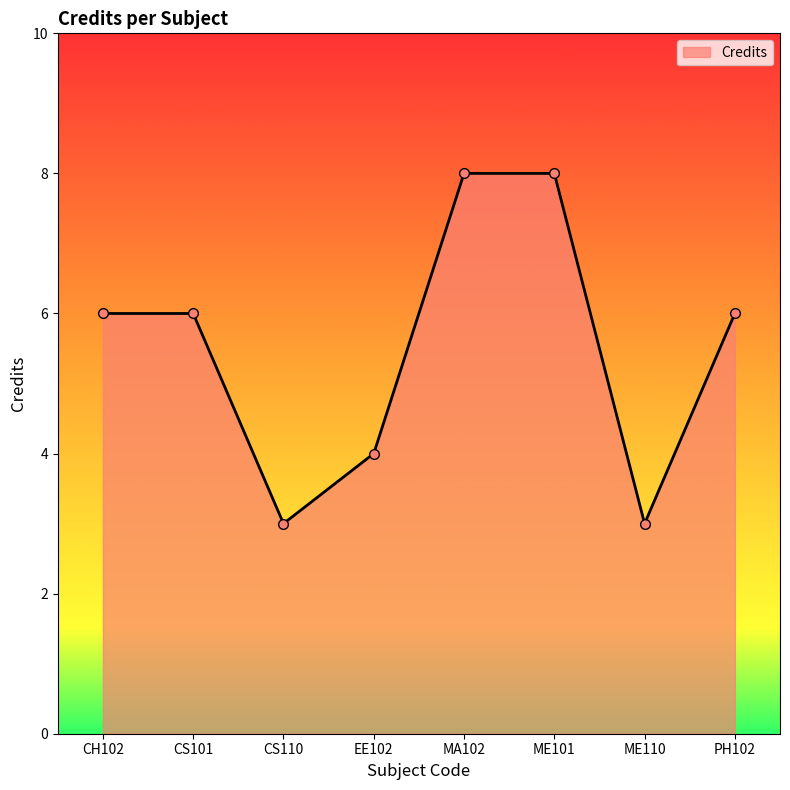

What is the average value?

6